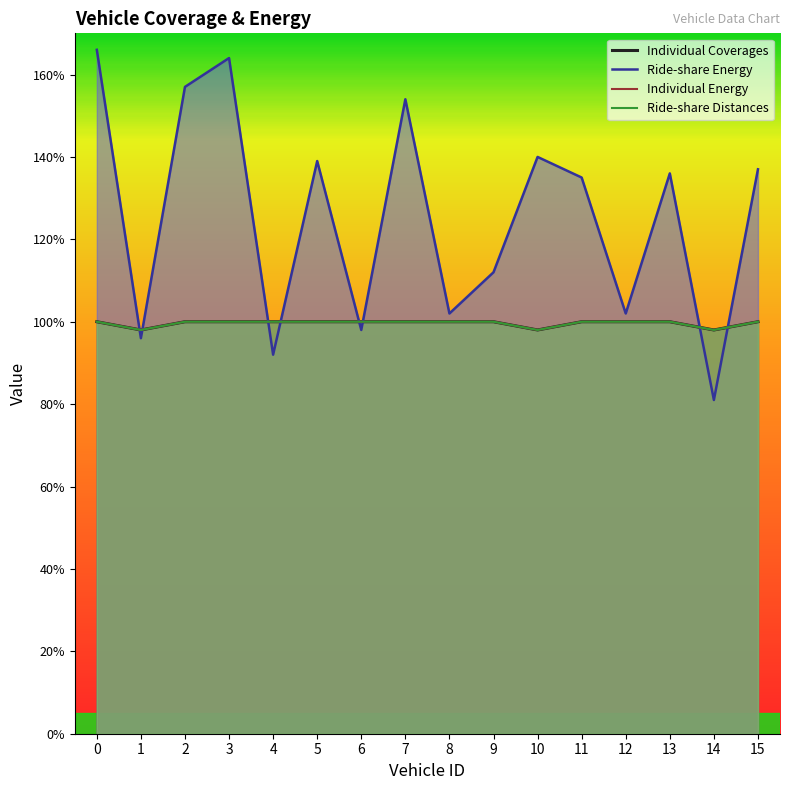

Reading left to right, what are all the values shown in this chart?

Individual Coverages: 0=100	1=98	2=100	3=100	4=100	5=100	6=100	7=100	8=100	9=100	10=98	11=100	12=100	13=100	14=98	15=100
Ride-share Energy: 0=166	1=96	2=157	3=164	4=92	5=139	6=98	7=154	8=102	9=112	10=140	11=135	12=102	13=136	14=81	15=137
Individual Energy: 0=100	1=98	2=100	3=100	4=100	5=100	6=100	7=100	8=100	9=100	10=98	11=100	12=100	13=100	14=98	15=100
Ride-share Distances: 0=100	1=98	2=100	3=100	4=100	5=100	6=100	7=100	8=100	9=100	10=98	11=100	12=100	13=100	14=98	15=100